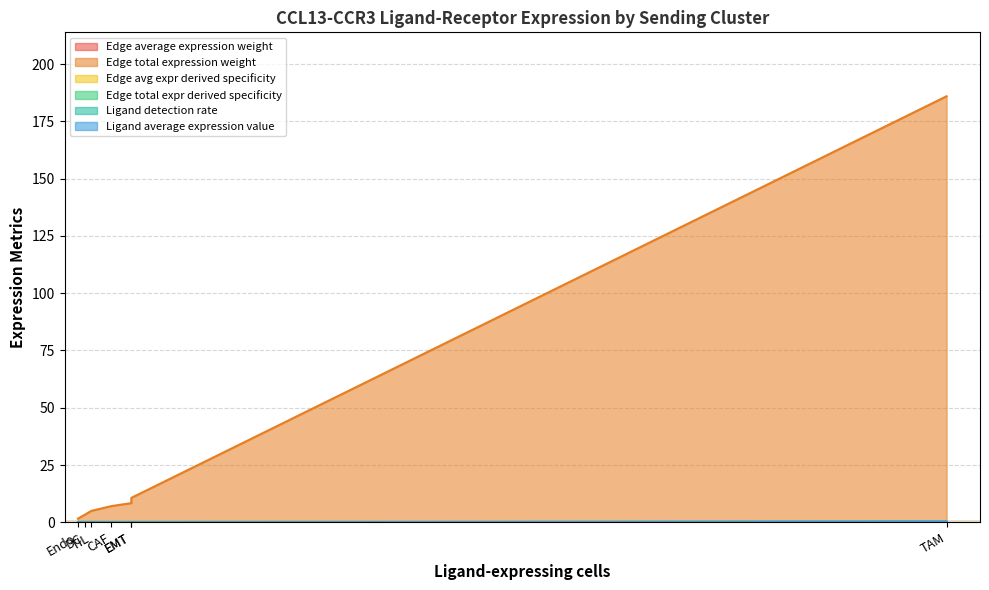

True or false: Ligand detection rate has a value of 0.0 at DC.

True